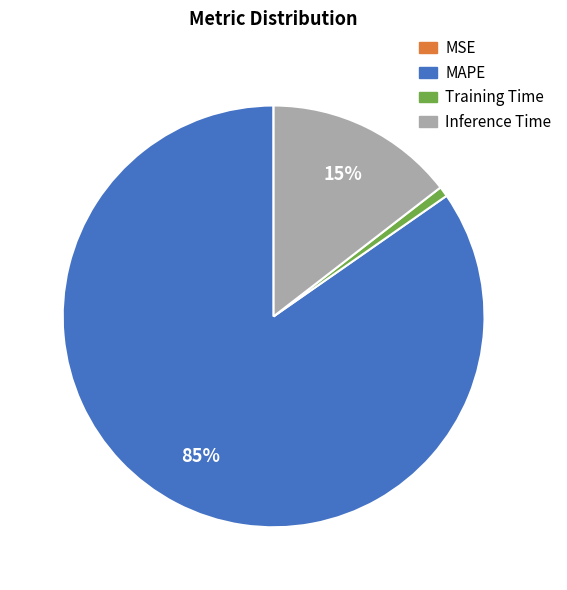

True or false: Training Time accounts for 1% of the total.

True